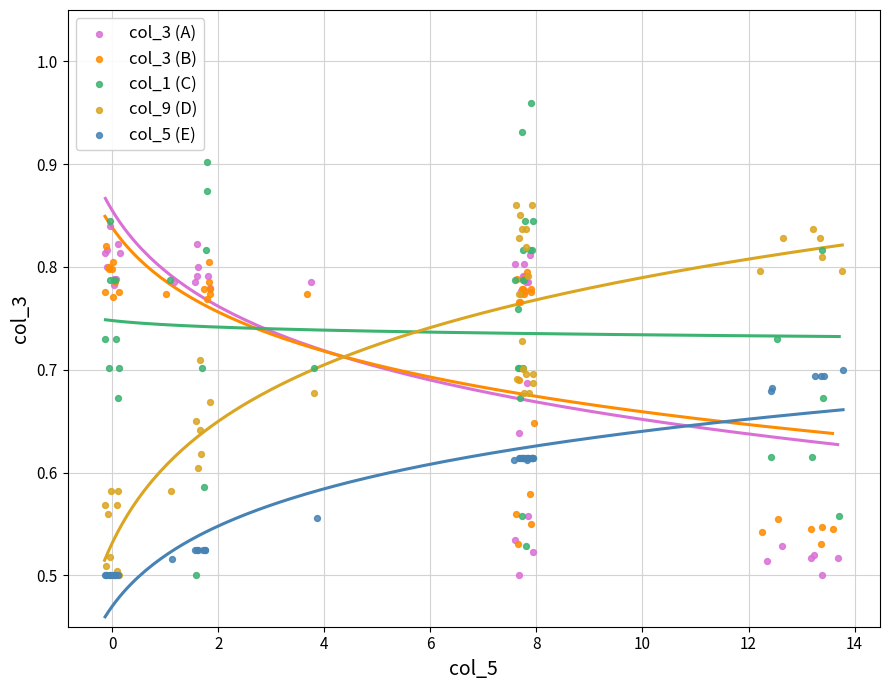

Which series has the widest spread of Y values?

col_1 (C)